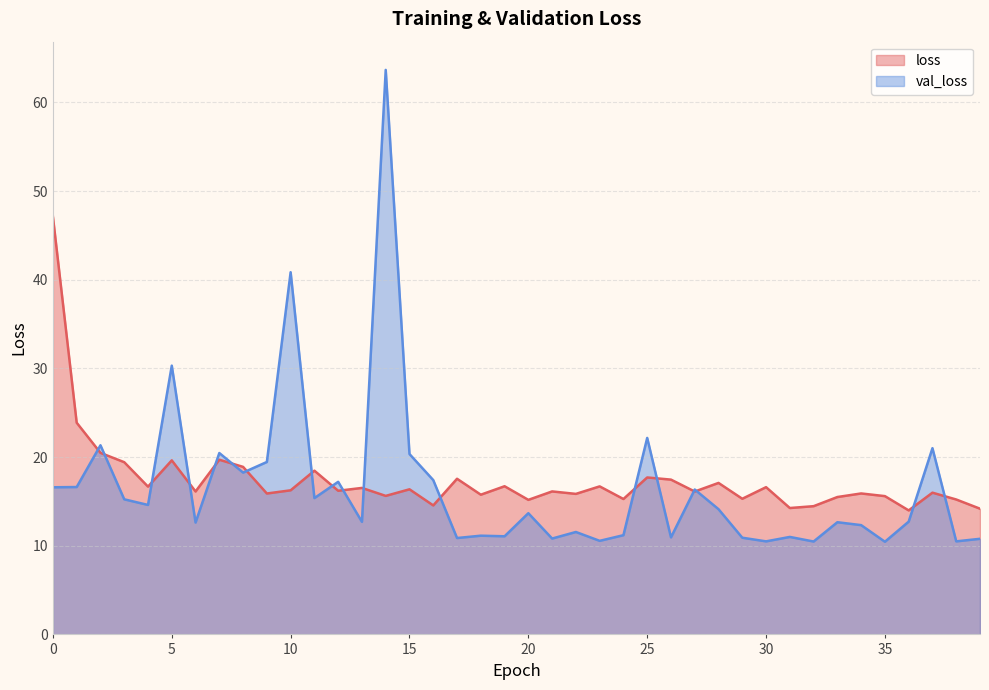

What is the value of the loss point at the 8th from the left?

19.7